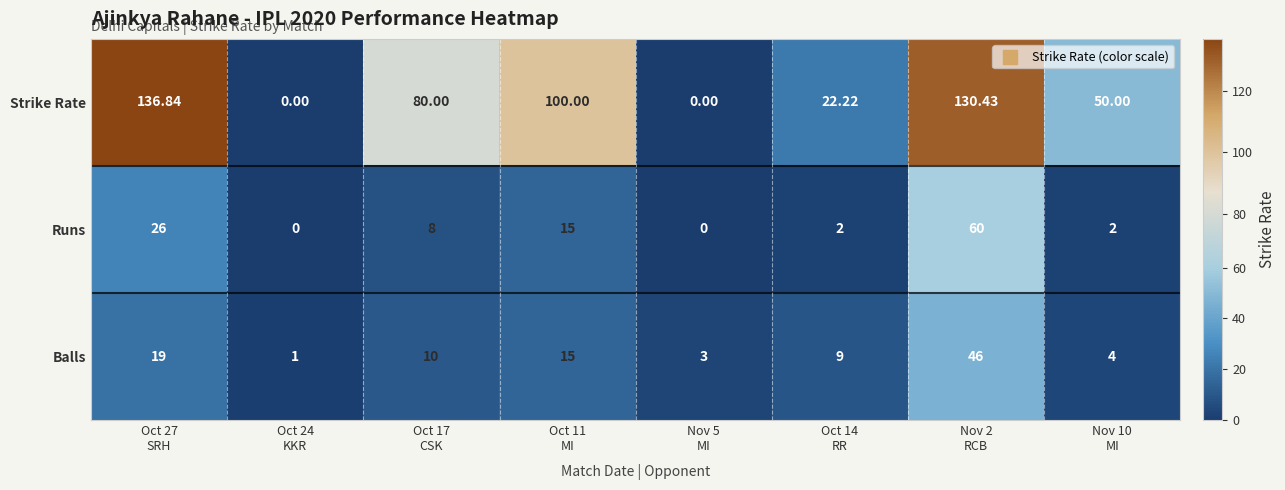

Which series has the largest range (max minus min)?

Strike Rate